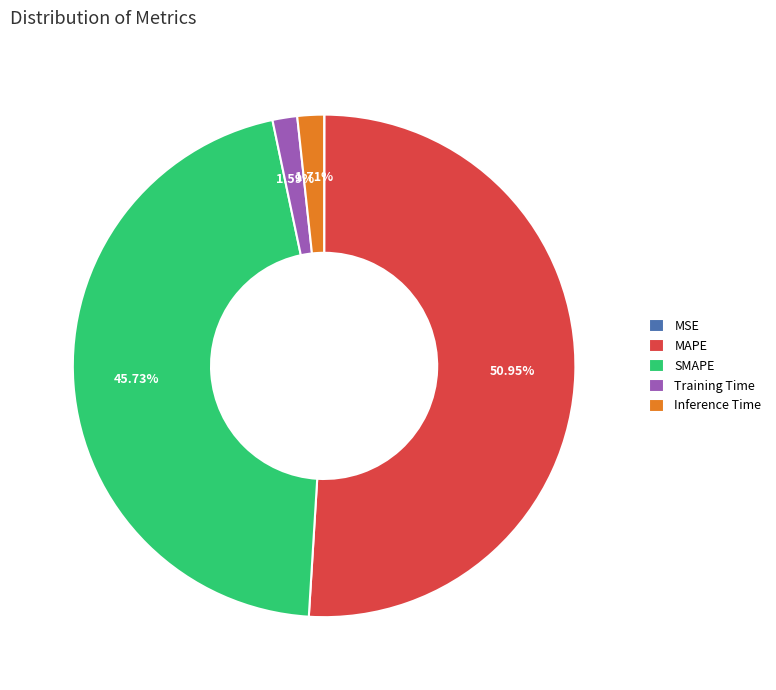

What is the largest slice in the pie chart?

MAPE